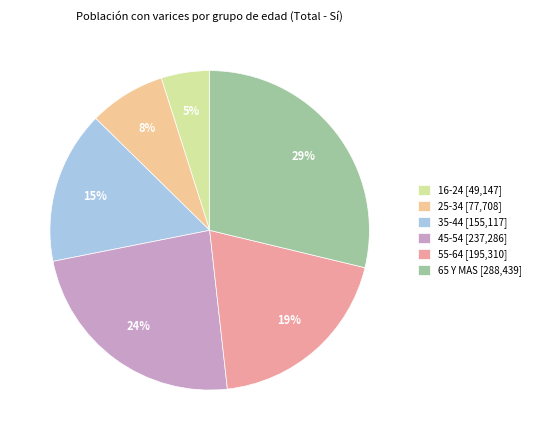

Does 35-44 represent more than half of the total?

No